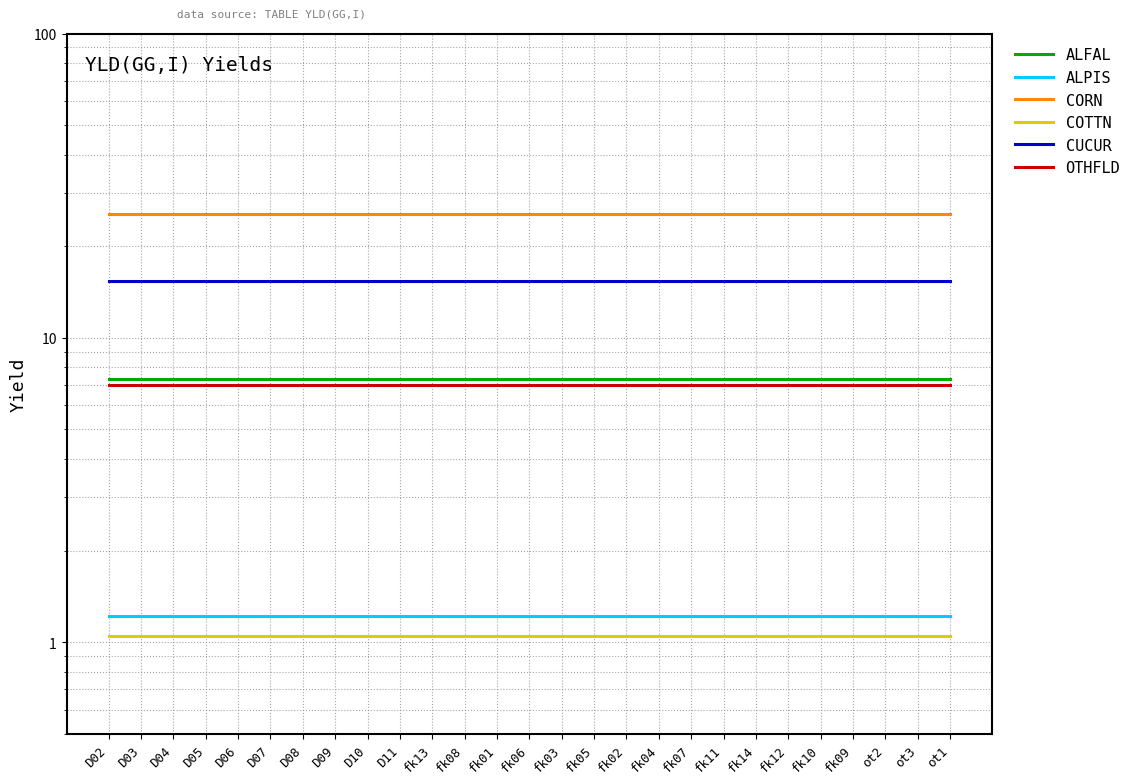

What value does the COTTN series have at fk13?

1.1